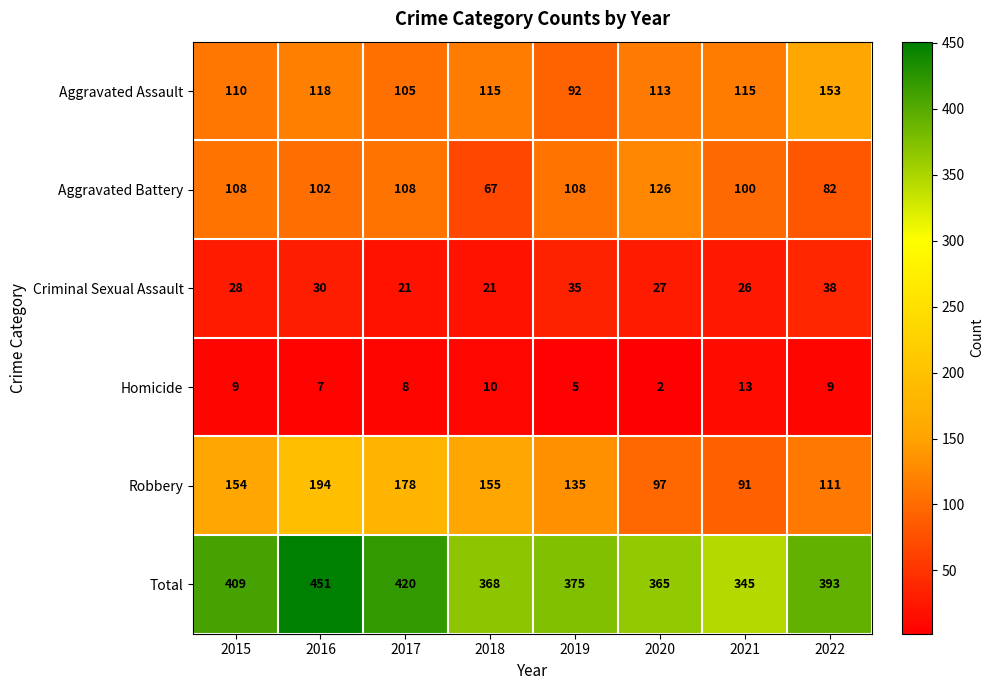

True or false: Robbery has a value of 127 at 2020.

False